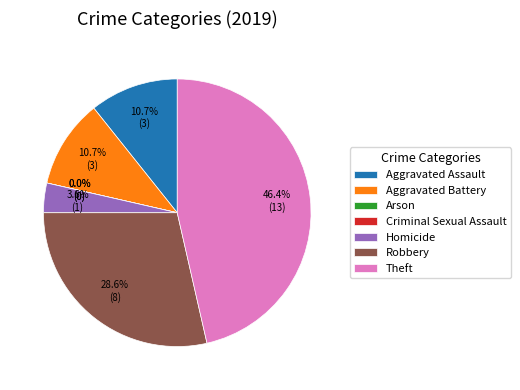

Does Criminal Sexual Assault represent more than half of the total?

No